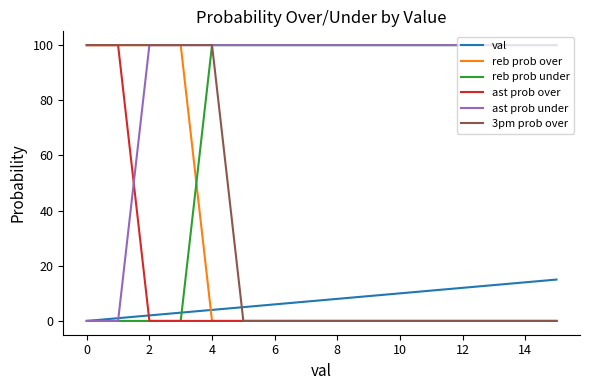

Which series has the largest total across all categories?

ast prob under